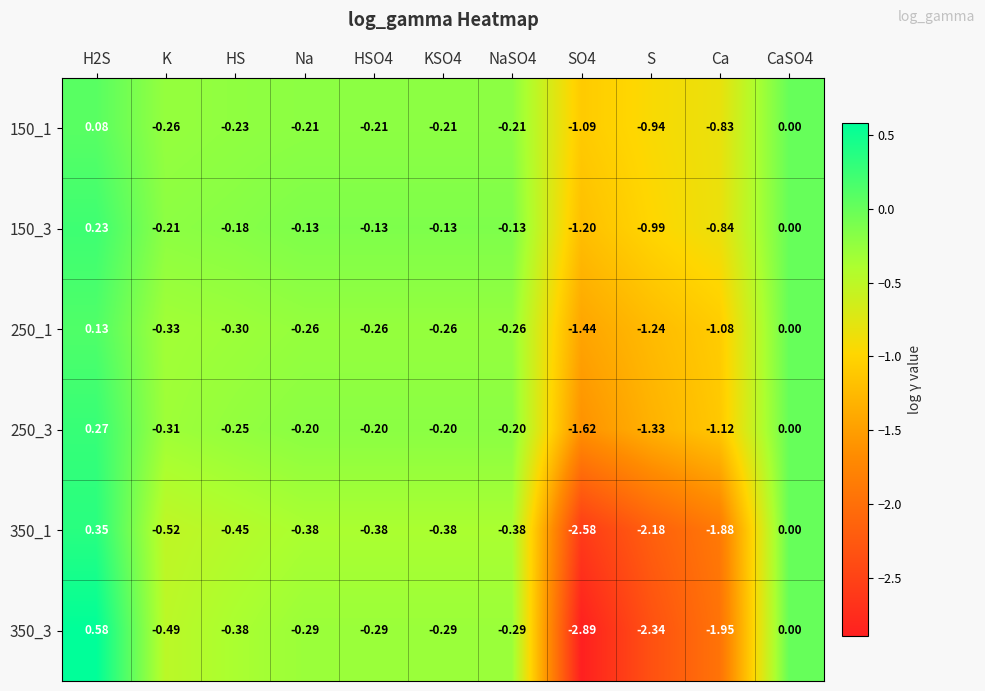

What is the total value across all series at SO4?

-10.8